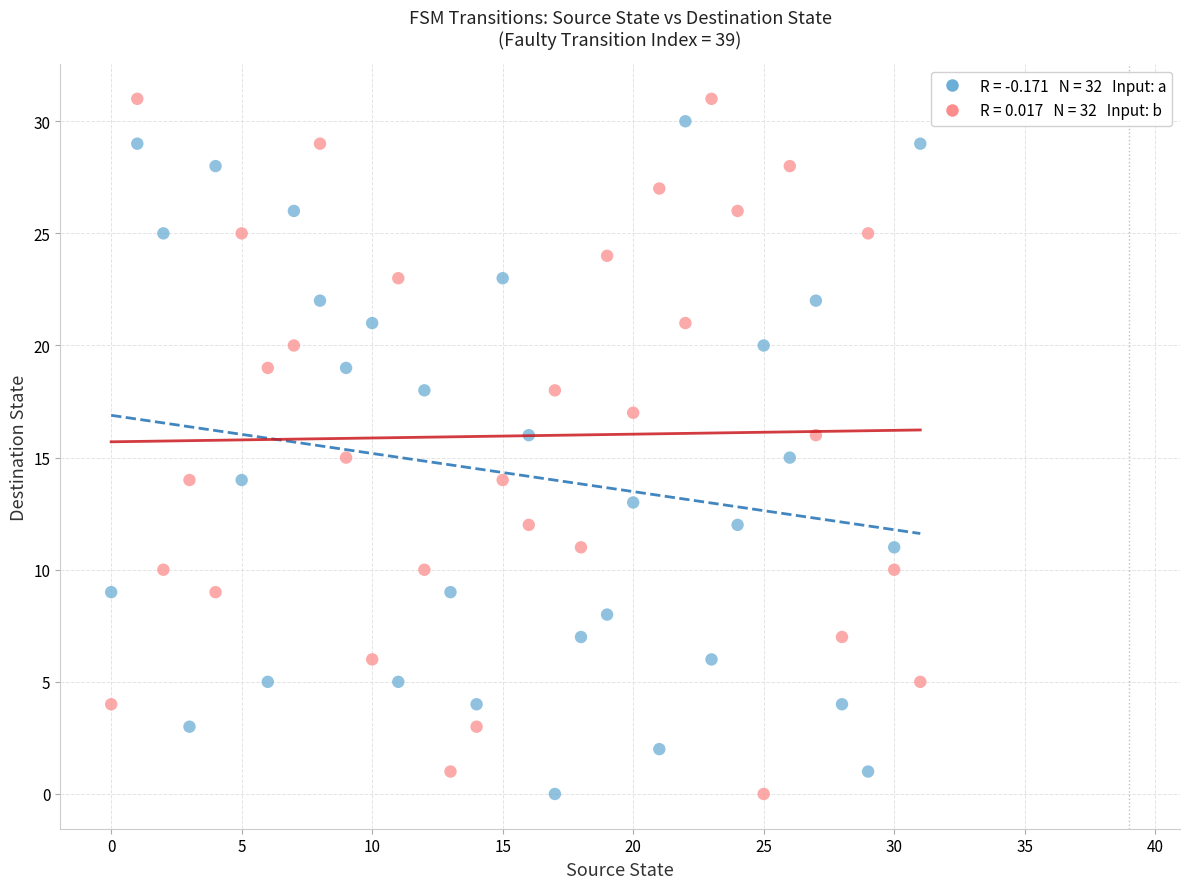

Across all data points, what is the range of Y values (max minus min)?

31